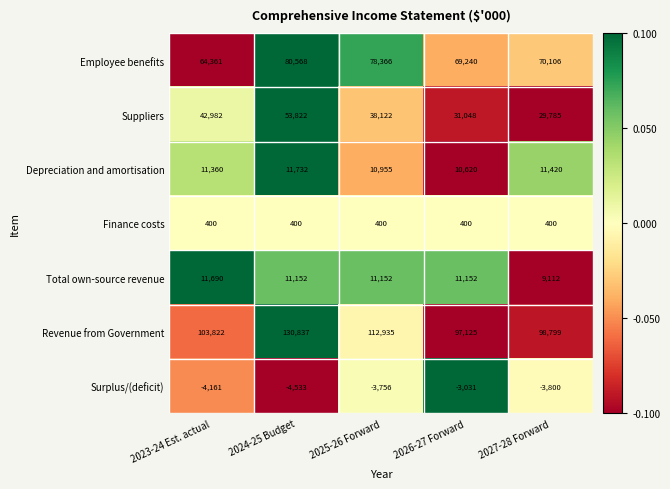

Which category has the lowest value across all series?

2024-25 Budget